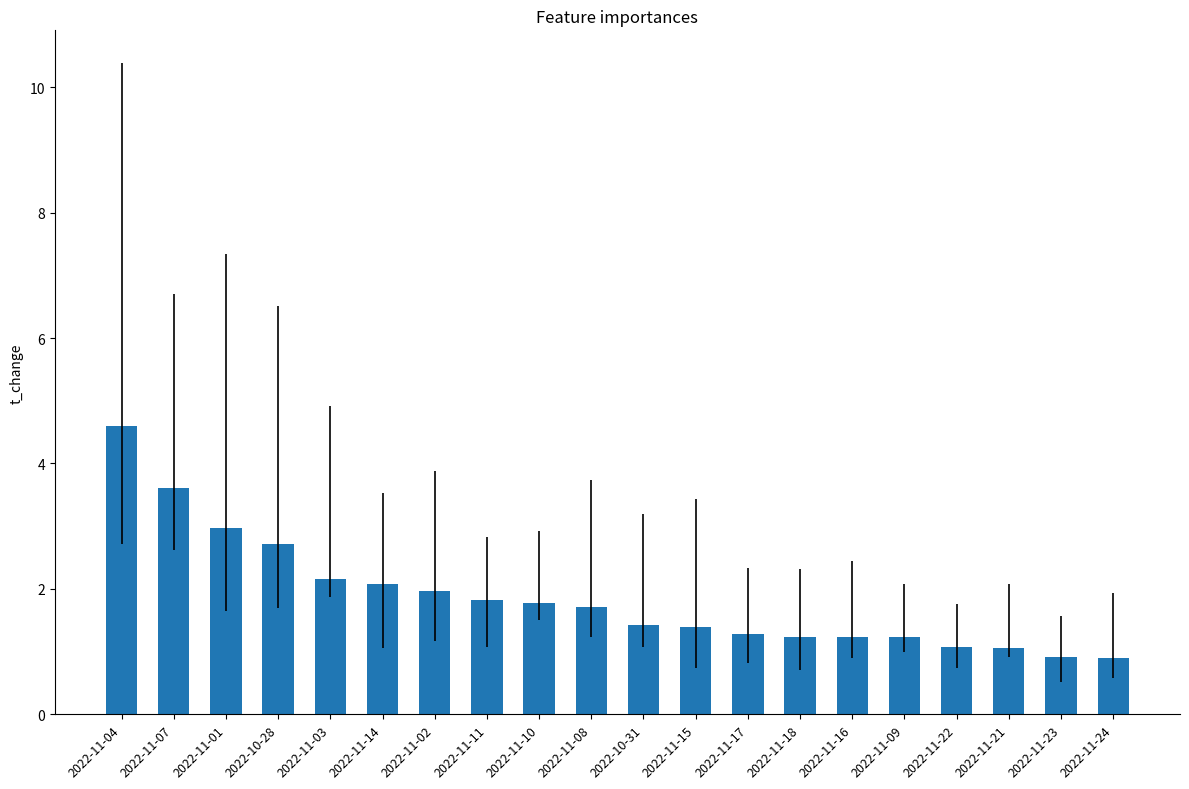

What is the smallest value displayed?

0.9